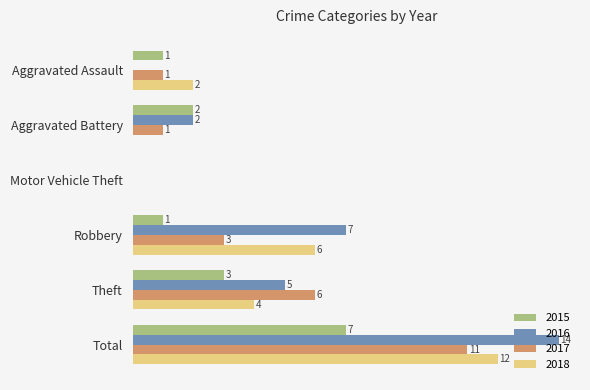

Is the value of 2015 at Theft greater than the value of 2017 at Aggravated Battery?

Yes